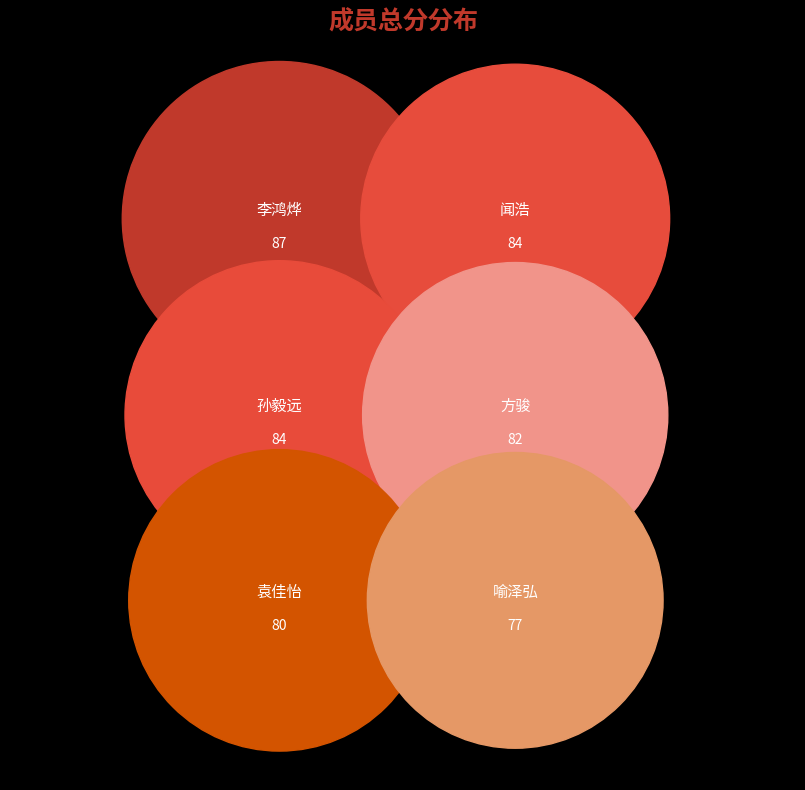

Does any single category account for the majority?

No